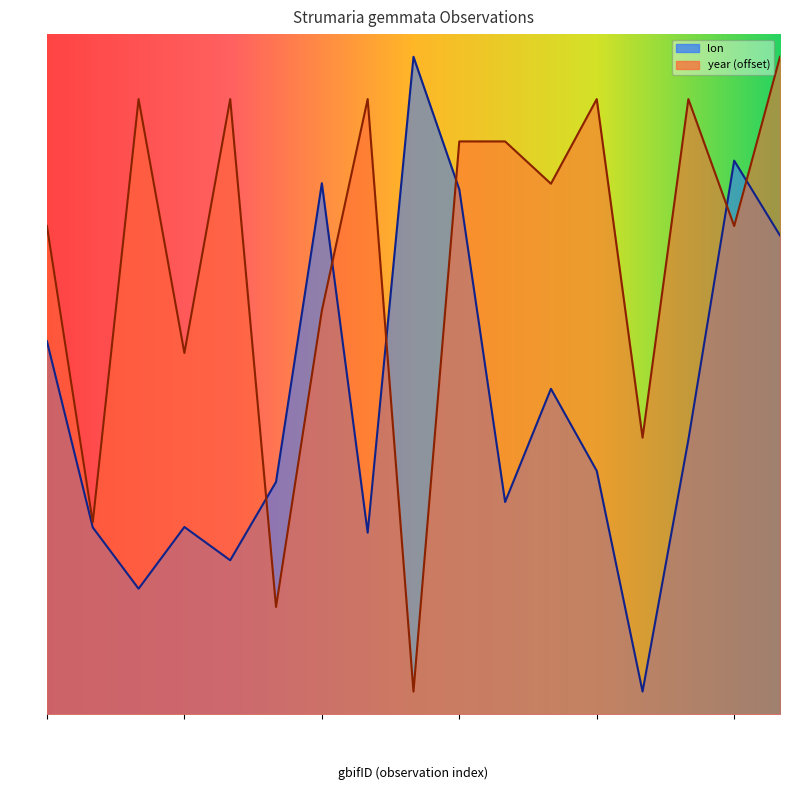

How many distinct data groups are displayed?

2